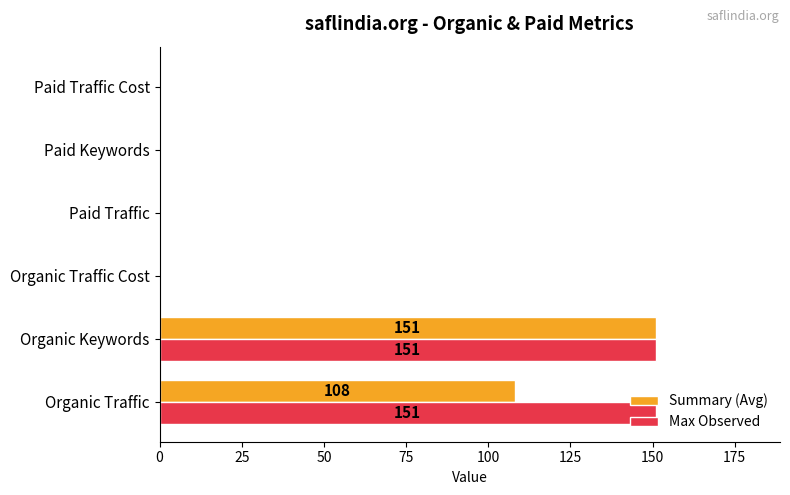

What are all the series names shown in the legend?

Summary (Avg), Max Observed